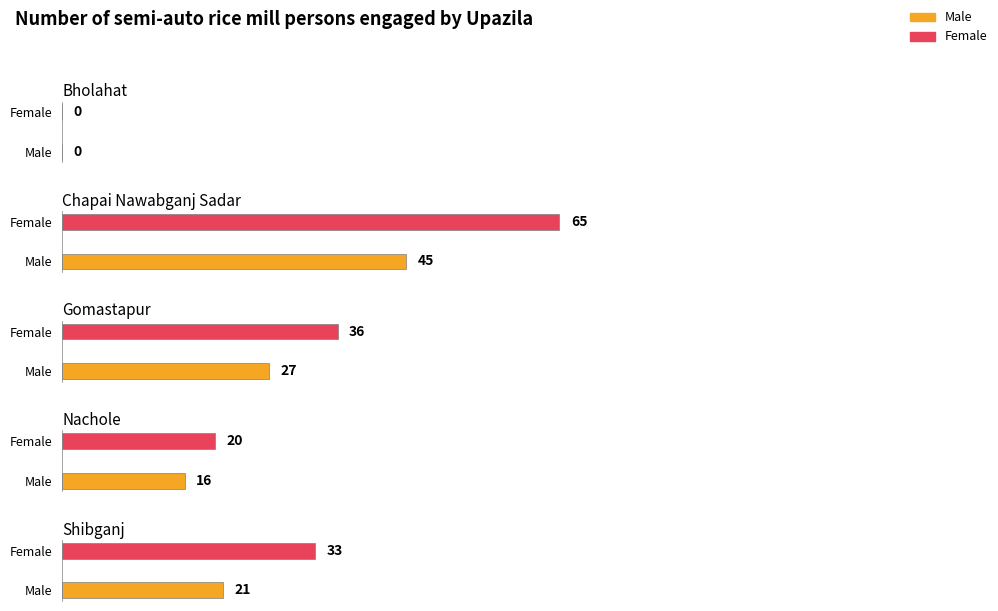

Which has a higher value, Nachole or Shibganj?

Shibganj